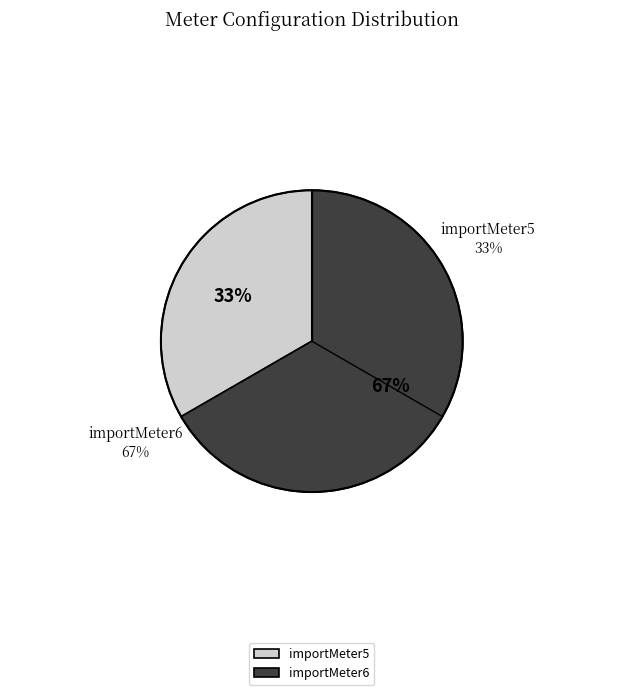

Which slice is the largest?

importMeter6